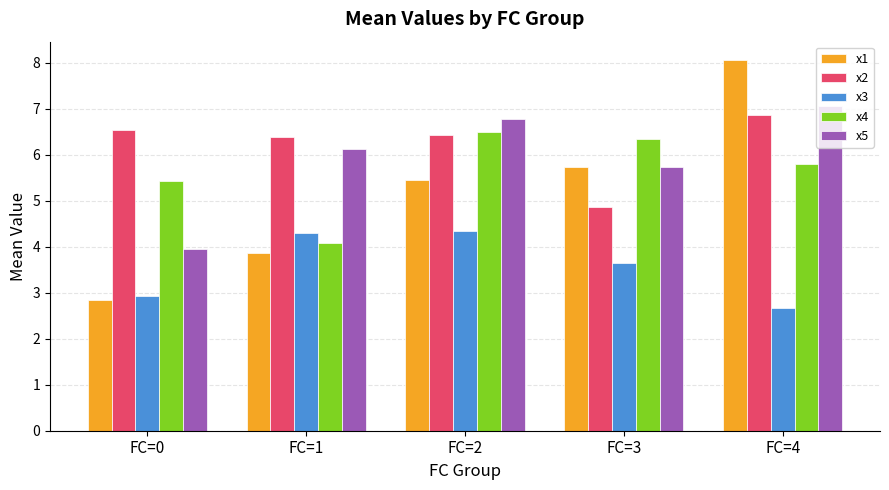

True or false: x1 has a value of 8.1 at FC=4.

True